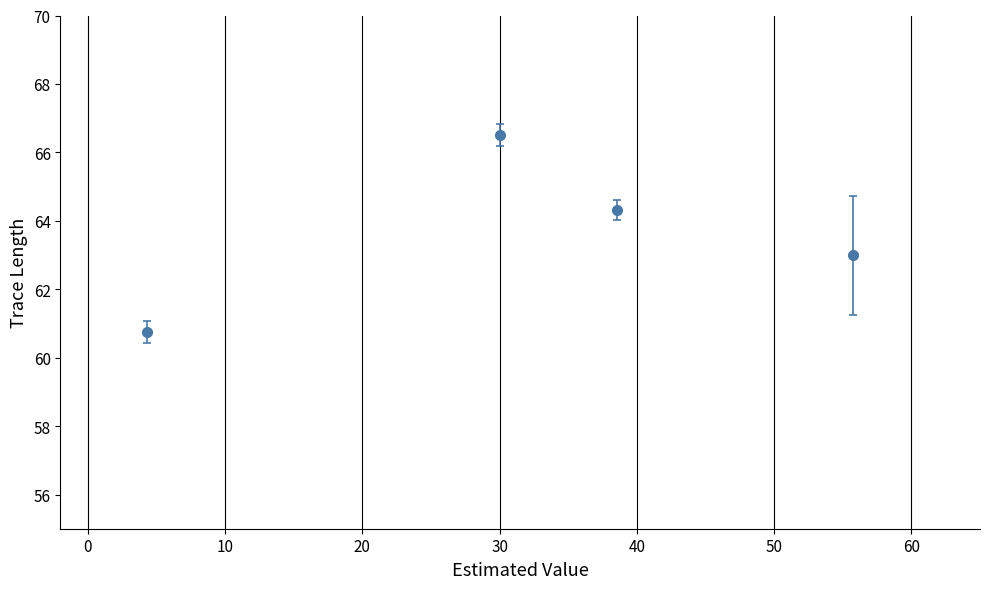

What is the value of the 4th point from the left?

63.0